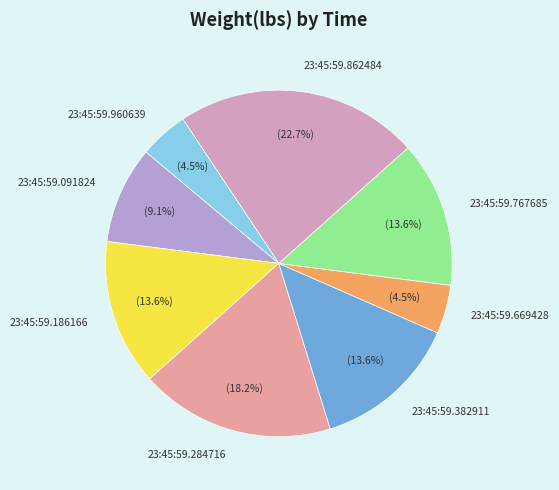

Do 23:45:59.669428 and 23:45:59.767685 together represent more than half of the pie?

No